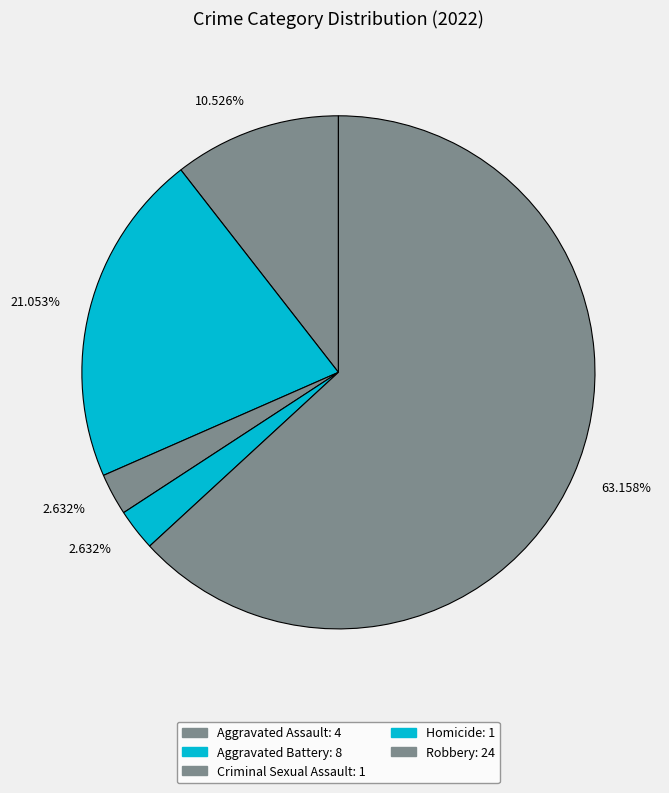

What is the total percentage of Homicide and Robbery?

65.8%